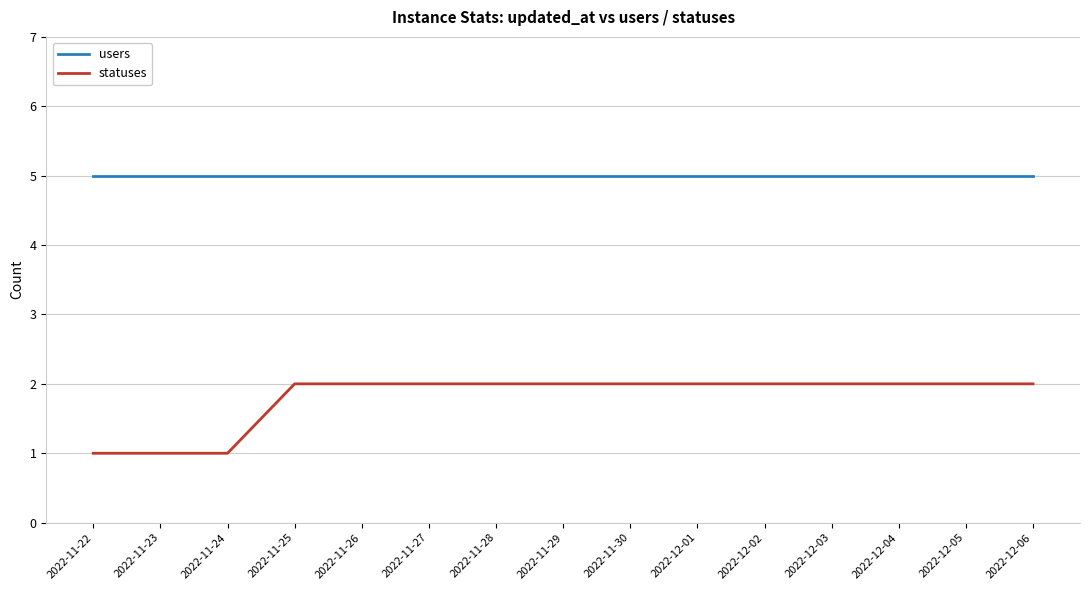

True or false: users and statuses cross at least once.

False